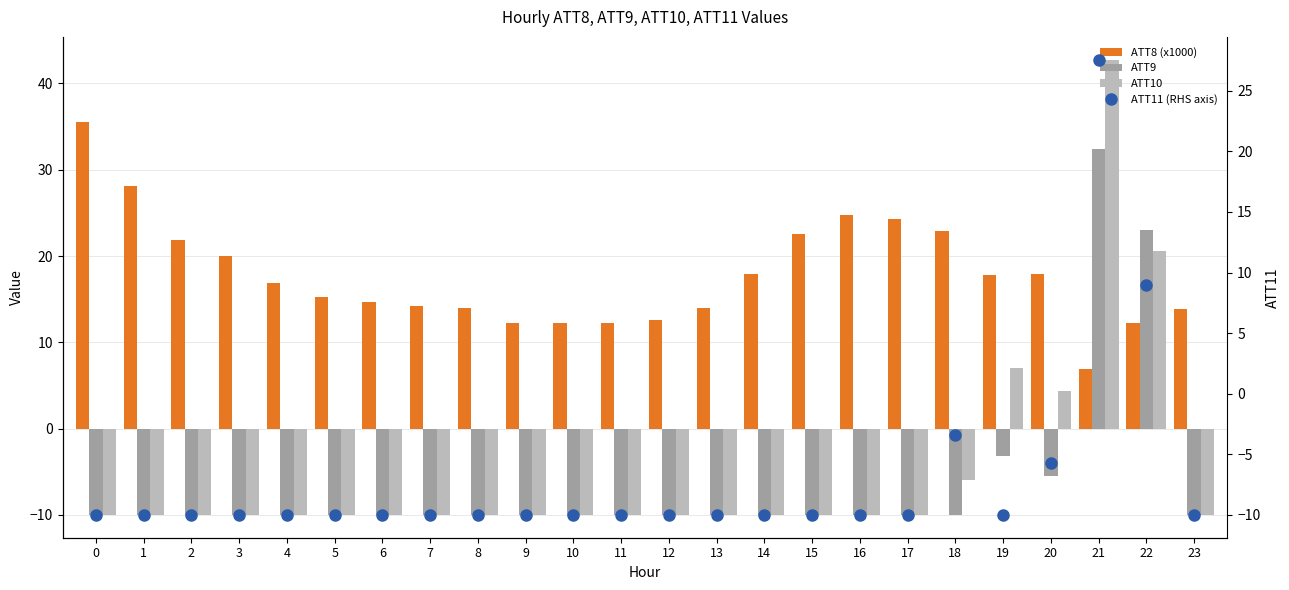

What is the average value of the ATT8 (x1000) series?

17.7